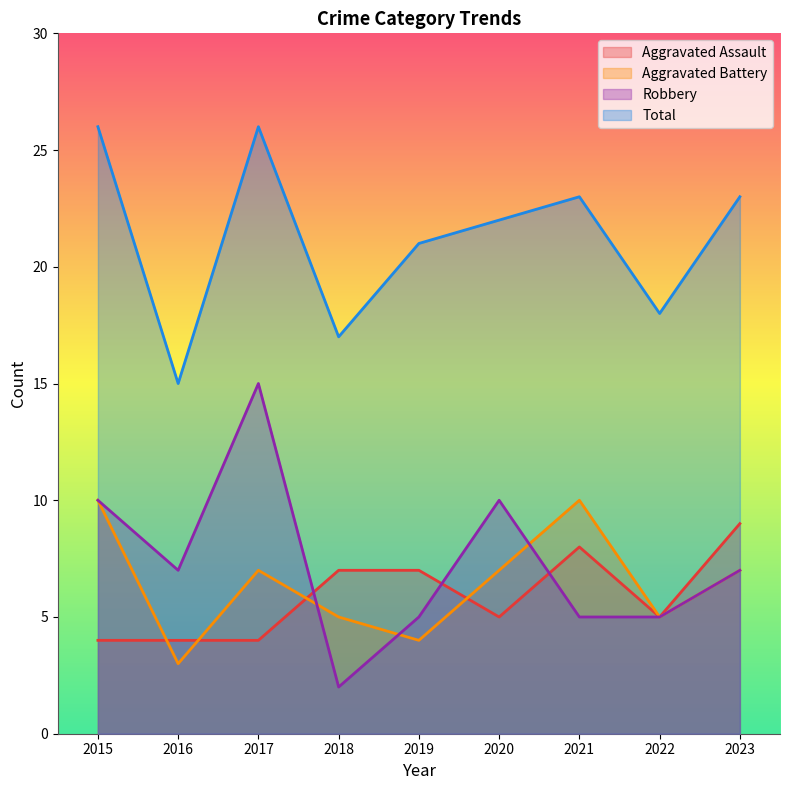

At which category does Total reach its first local peak?

2017